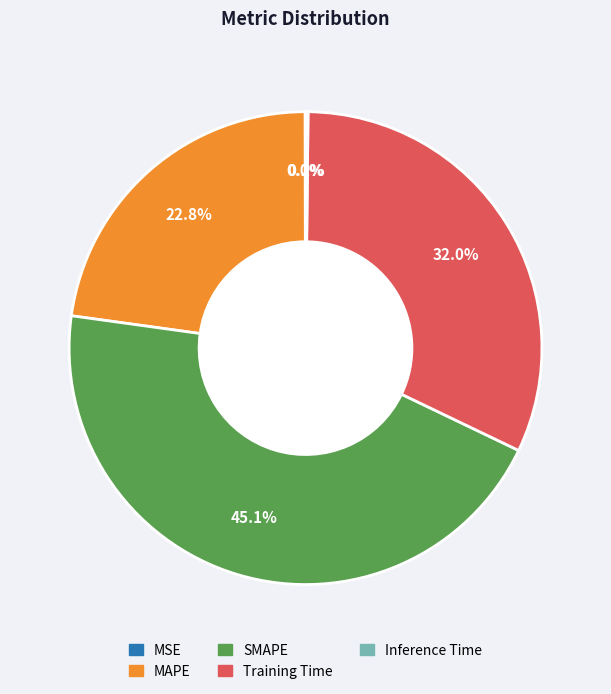

What percentage is NOT represented by Training Time?

68.0%